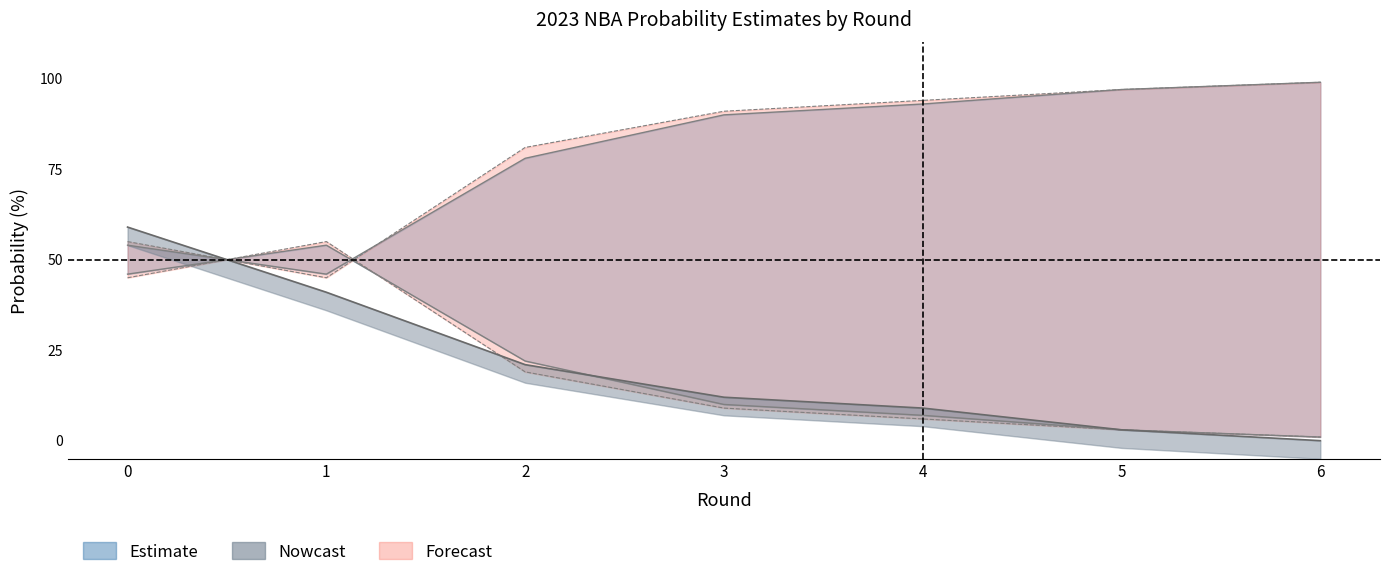

At which label does all 2023 full prob under reach its minimum?

6